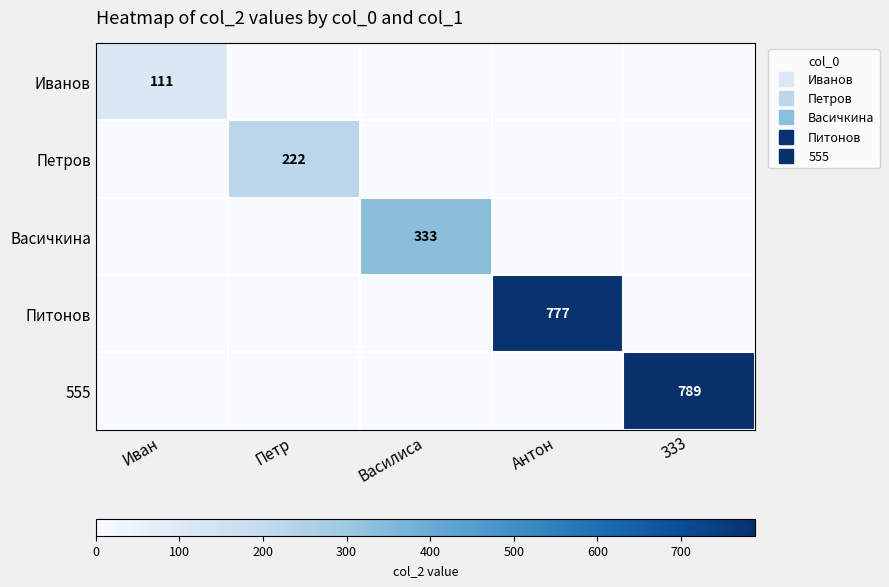

What is the total value across all series at Антон?

777